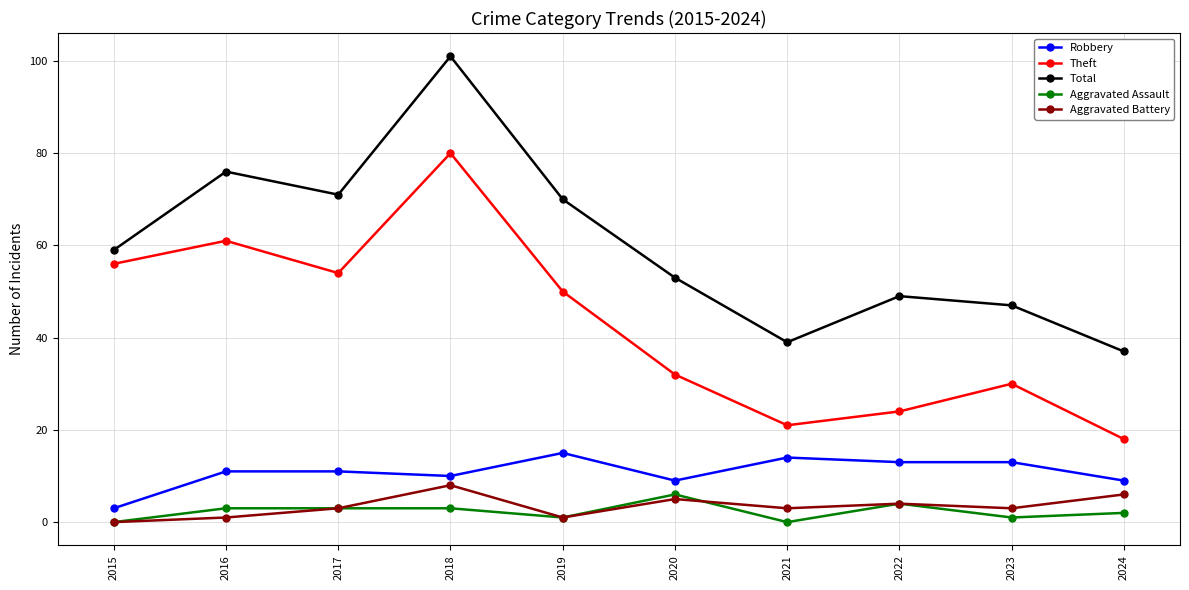

Which series ends up on top after the final intersection of Aggravated Battery and Aggravated Assault?

Aggravated Battery